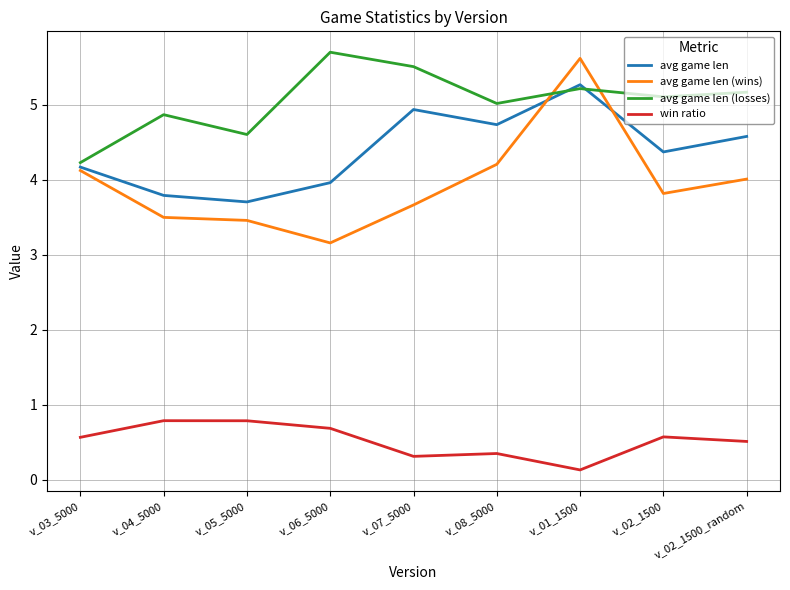

Is the value of avg game len (wins) at v_02_1500 greater than the value of avg game len (losses) at v_06_5000?

No